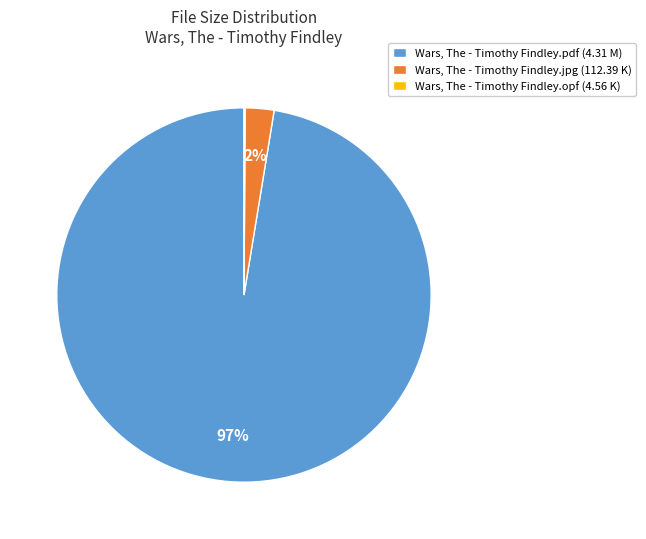

True or false: Wars, The - Timothy Findley.pdf accounts for 1% of the total.

False